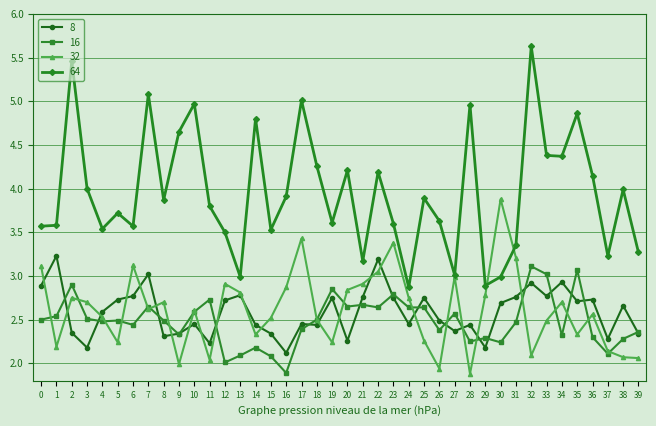

How many series are shown in this chart?

4